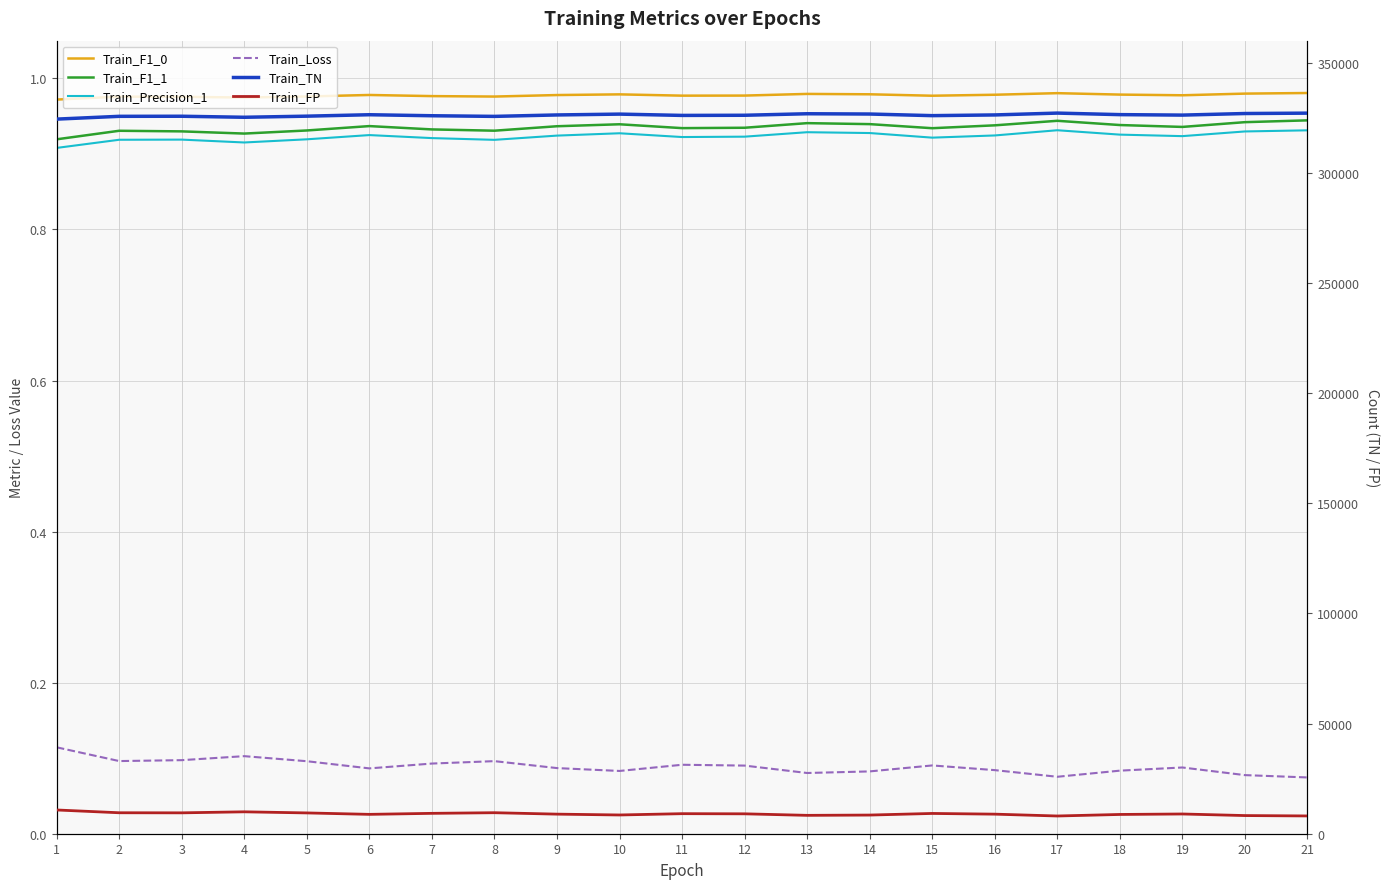

Which series has the largest total across all categories?

Train_TN